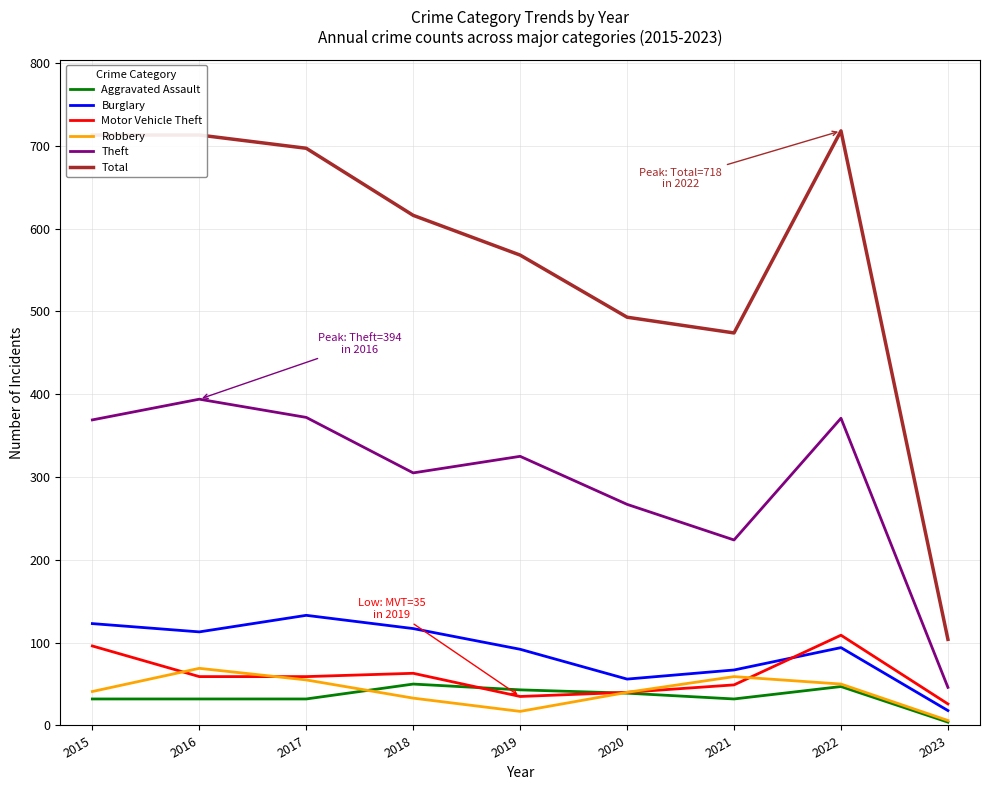

Is the value of Total at 2023 greater than the value of Motor Vehicle Theft at 2018?

Yes